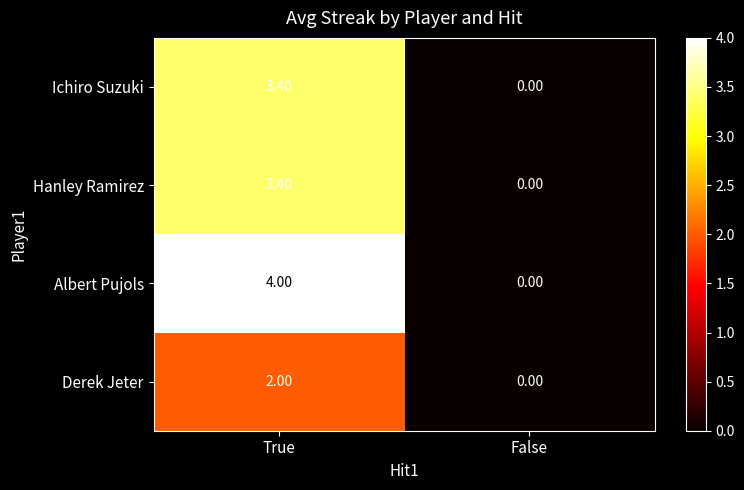

What is the difference between the Albert Pujols values at True and False?

4.0